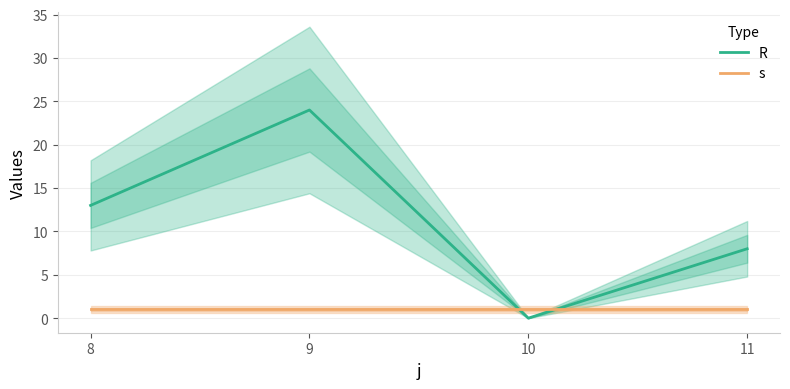

At which label does R first exceed 13?

9